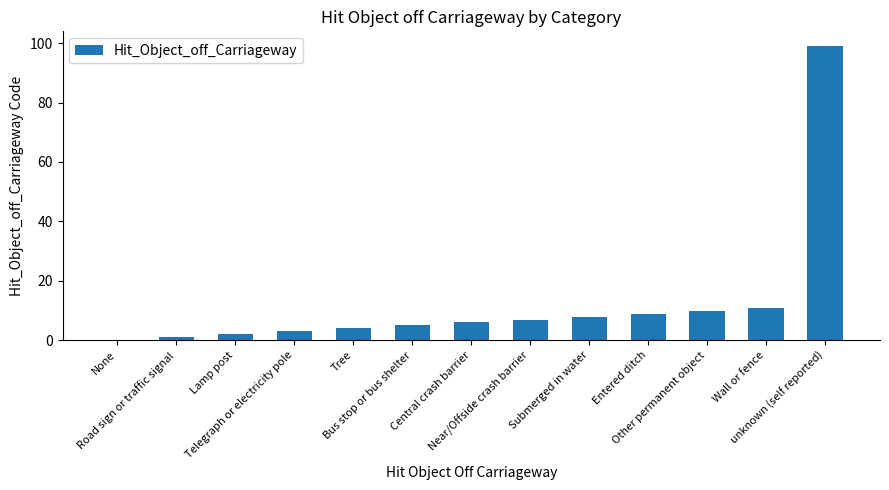

What is the greatest value displayed?

99